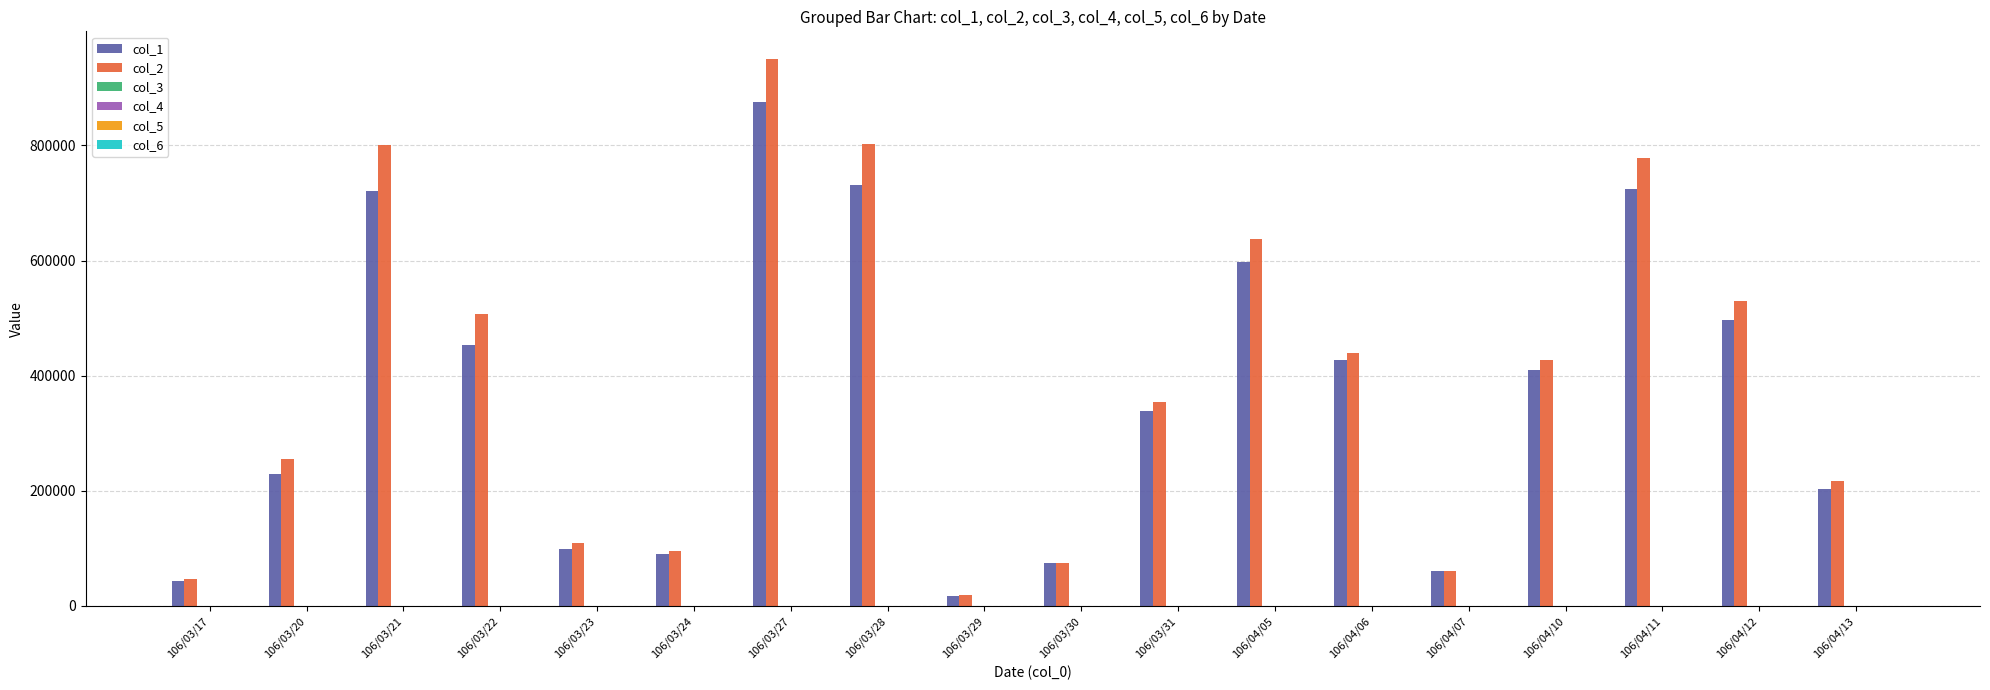

Which label corresponds to the largest value in the chart?

106/03/27